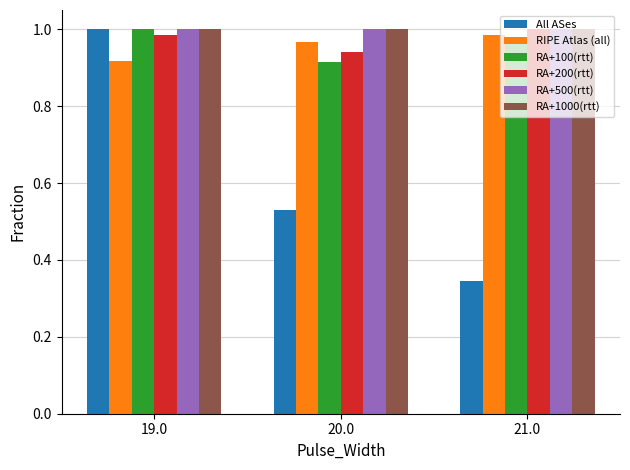

The value of RA+500(rtt) at 19.0 is 0.3. True or false?

False